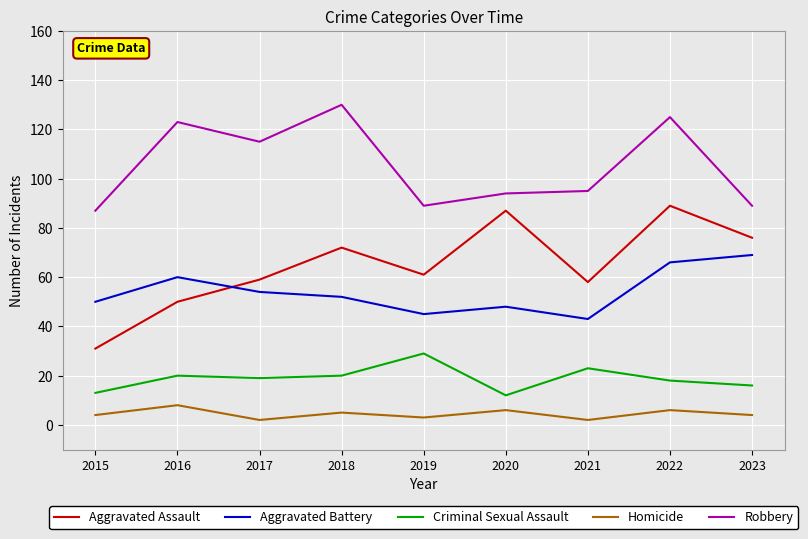

Is the value of Robbery at 2021 greater than the value of Aggravated Assault at 2023?

Yes